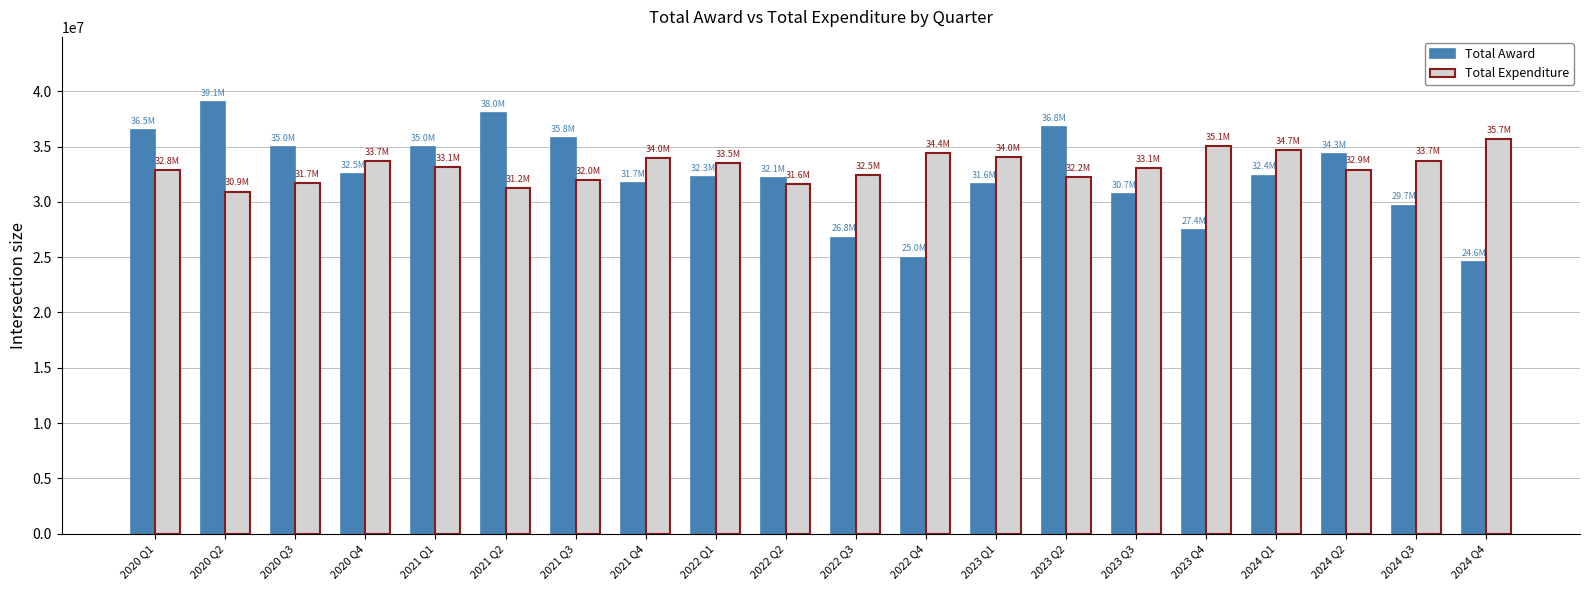

What are all the series names shown in the legend?

Total Award, Total Expenditure